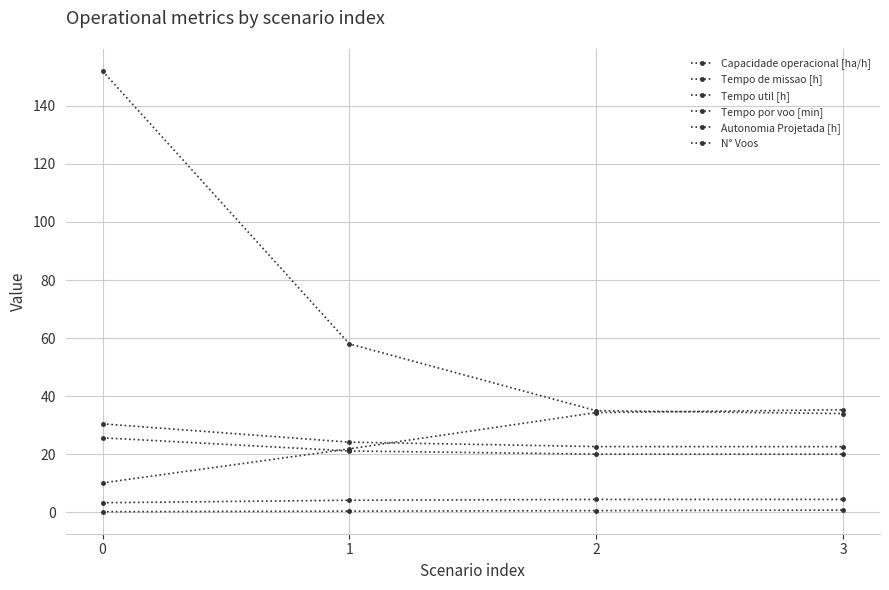

How many series are shown in this chart?

6